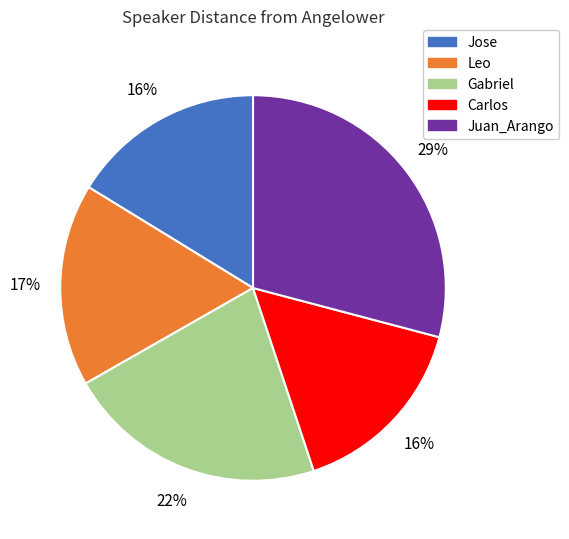

Approximately how many times larger is the value at Gabriel compared to Leo?

1.3